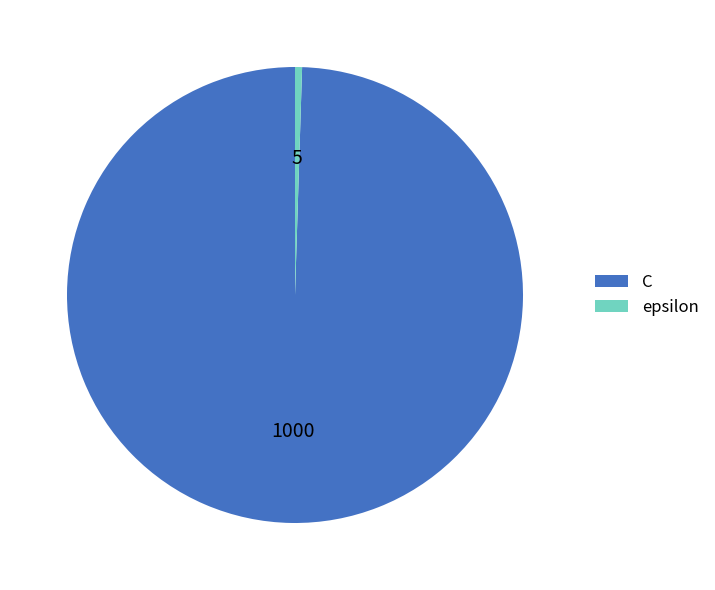

Rank the categories by value from highest to lowest.

C, epsilon